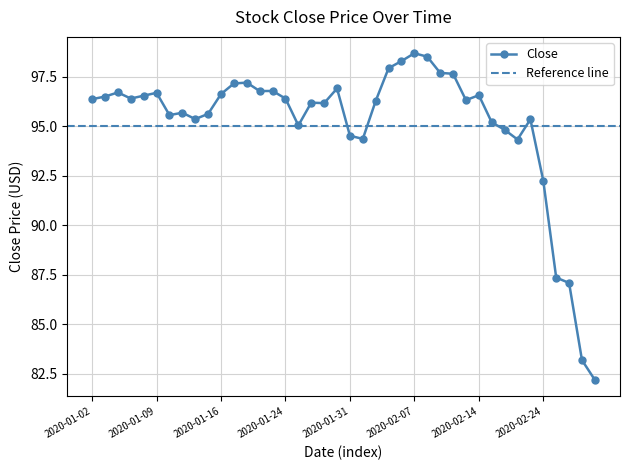

Does the chart display data point markers on the line(s)?

Yes